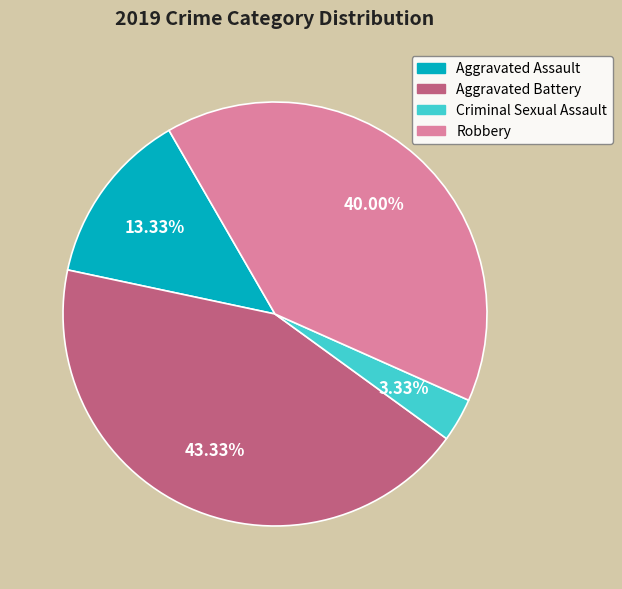

The Aggravated Assault slice represents 1% of the pie. True or false?

False